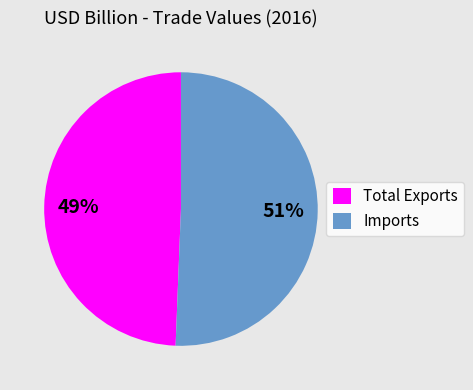

The Imports slice represents 51% of the pie. True or false?

True